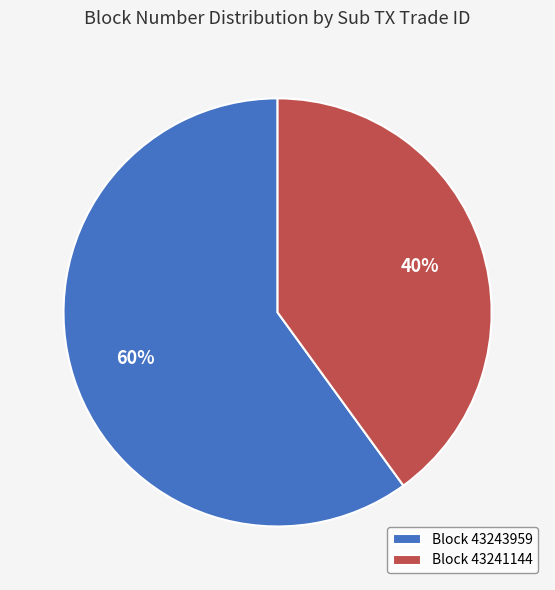

Is there a majority slice in this chart?

Yes